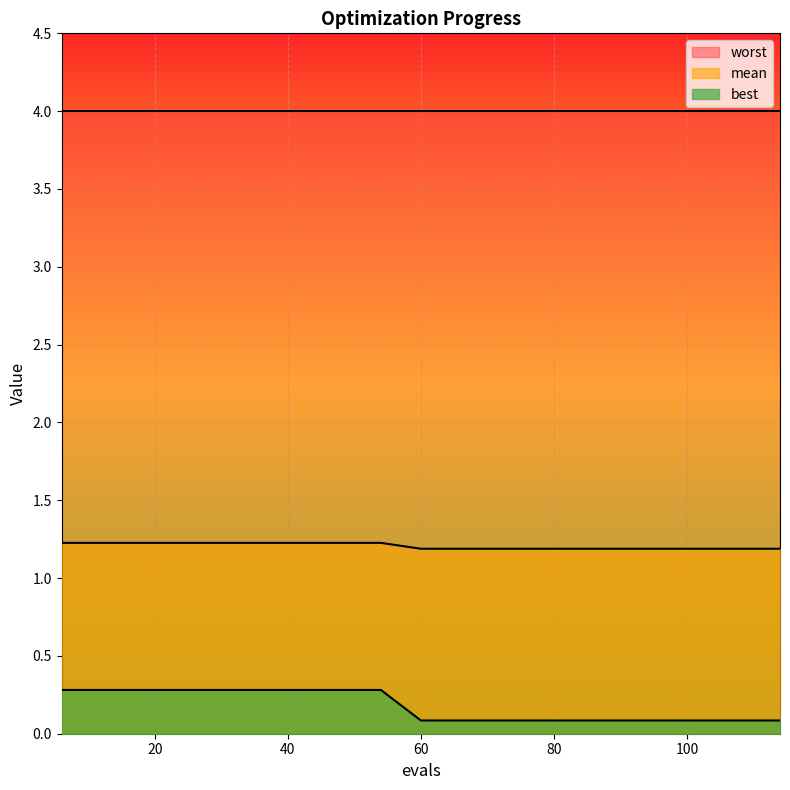

Which series changed the most between 6 and 84?

best